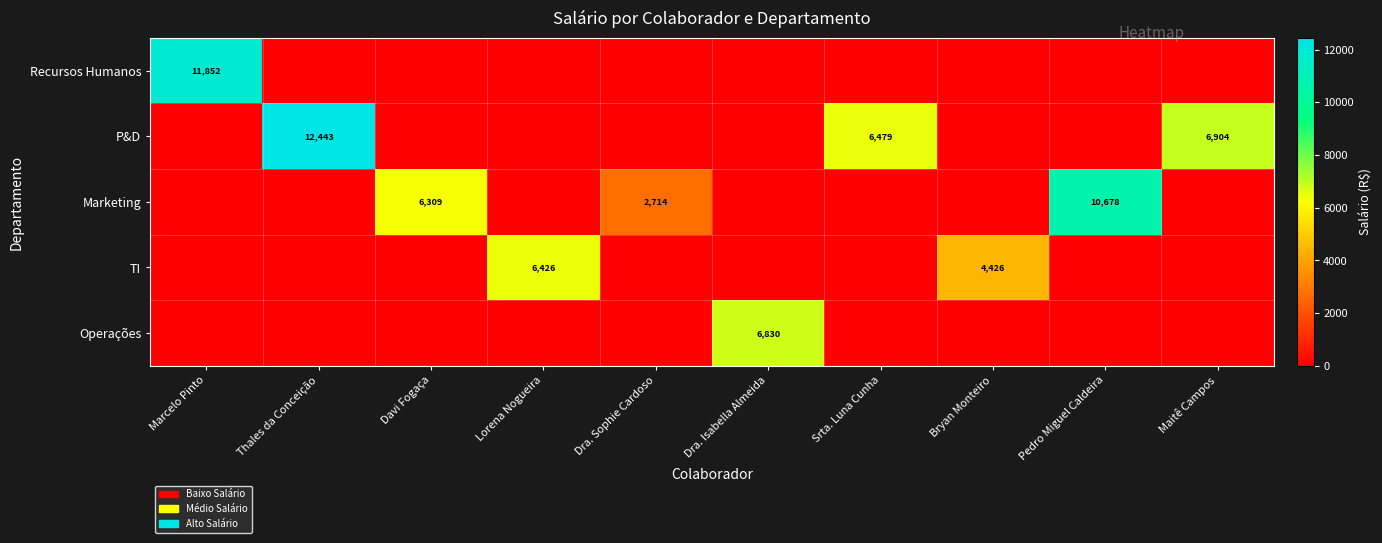

True or false: TI has a value of 7657 at Bryan Monteiro.

False